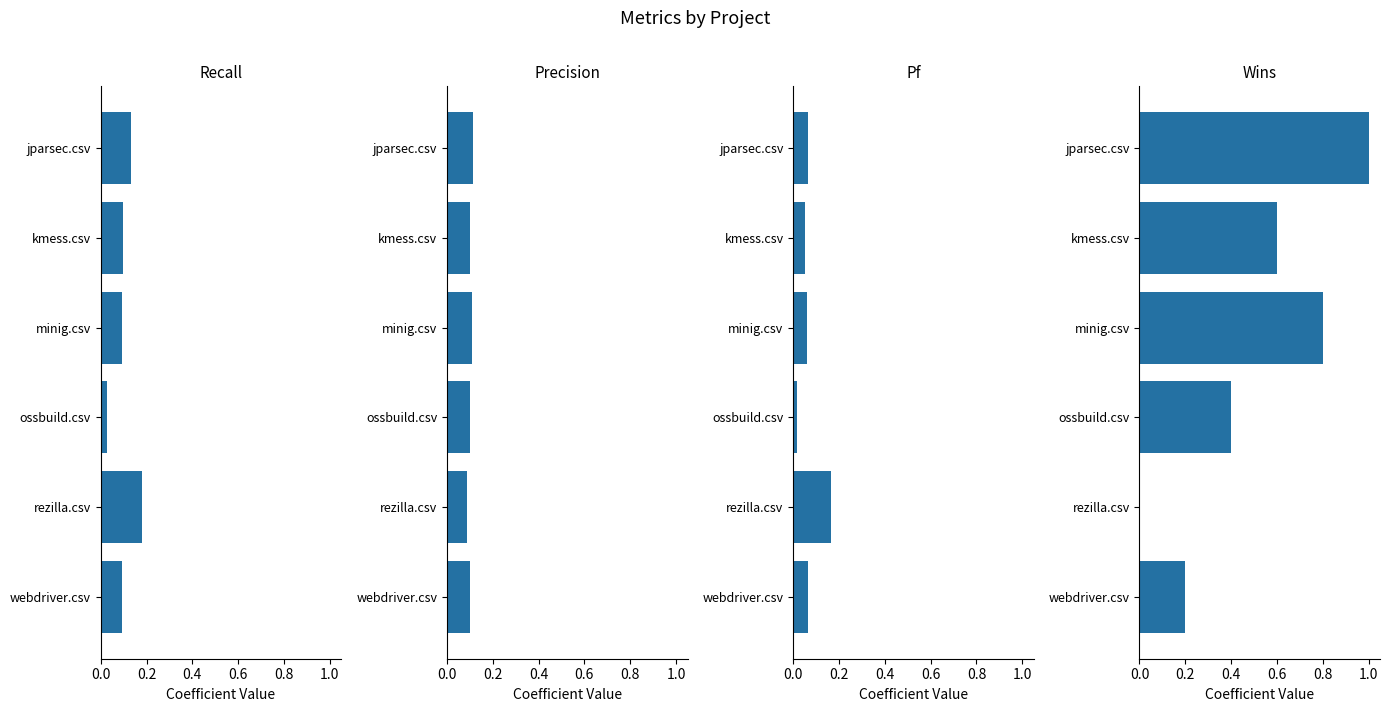

What is the sum of all pf values?

0.4